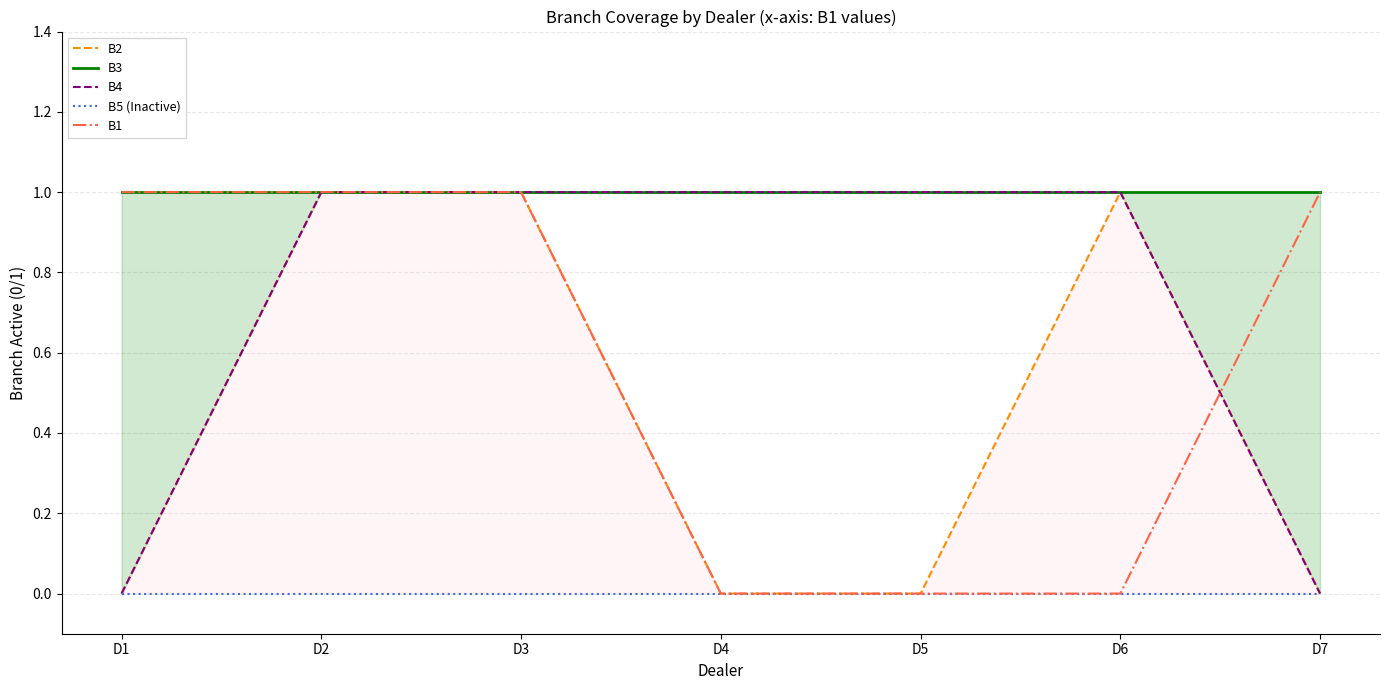

What is the total value across all series at D6?

3